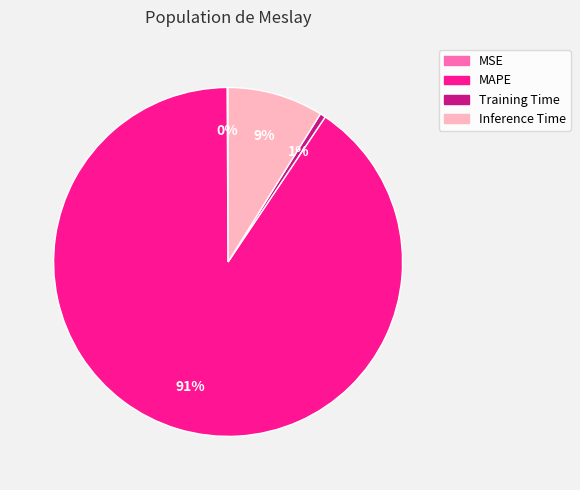

Which has a higher value, Inference Time or MAPE?

MAPE